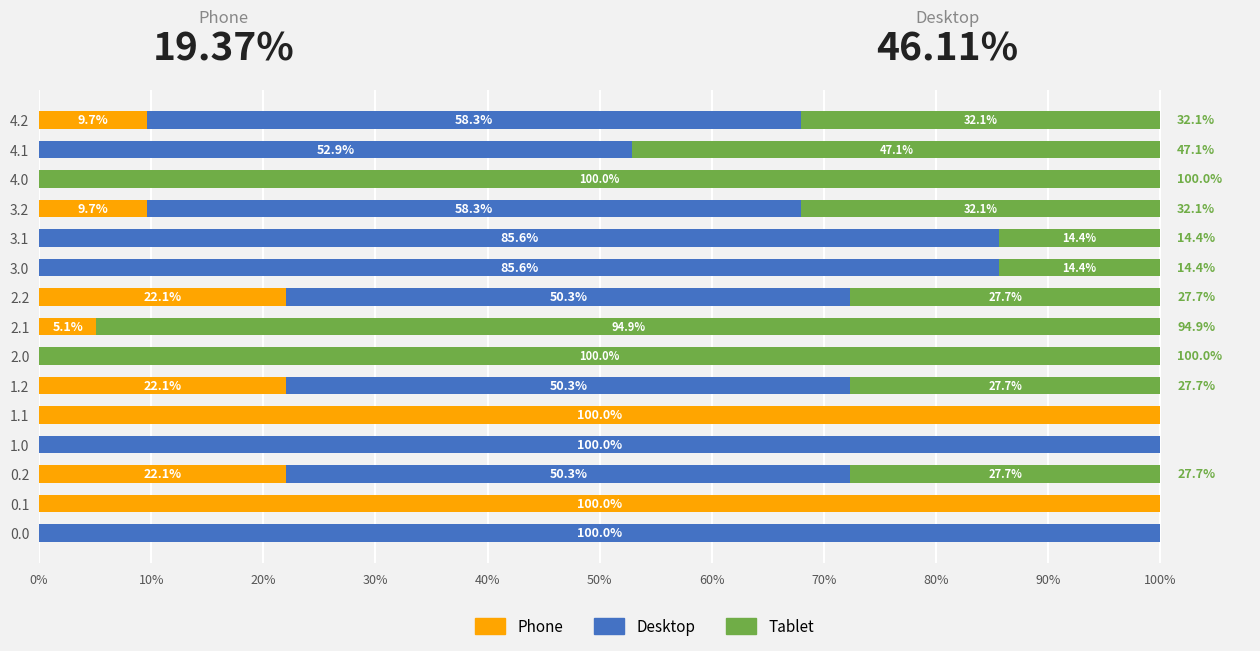

What is the total value across all series at 3.0?

100.0